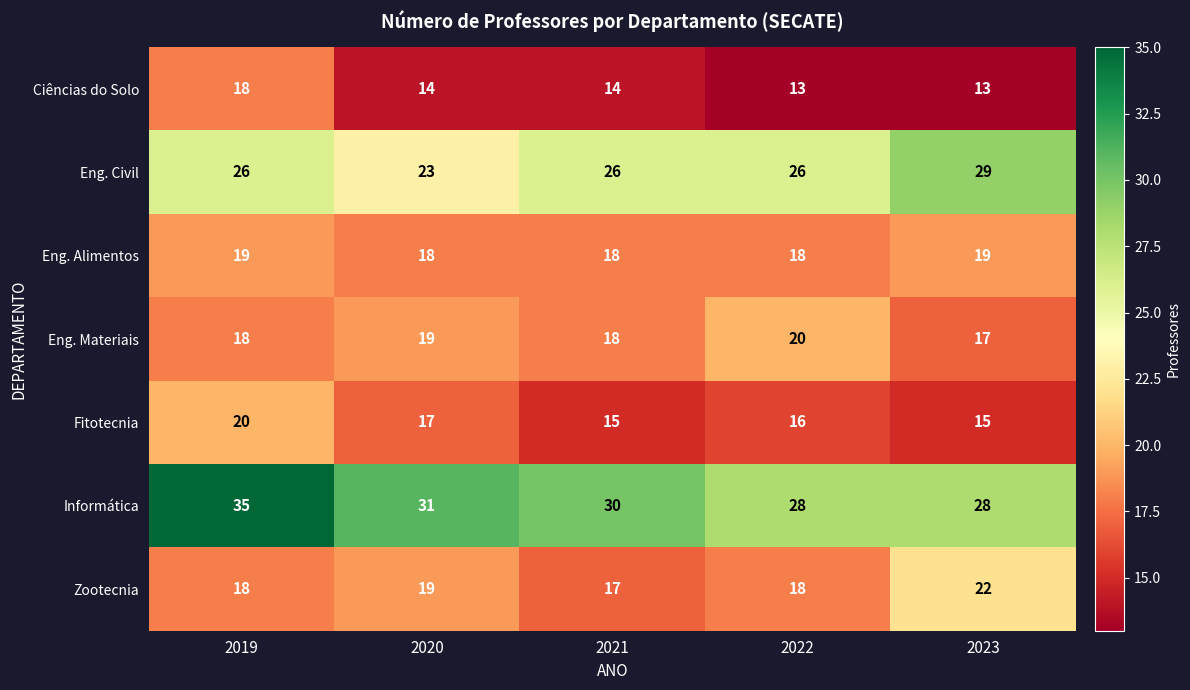

At how many categories does at least one series exceed 20?

5